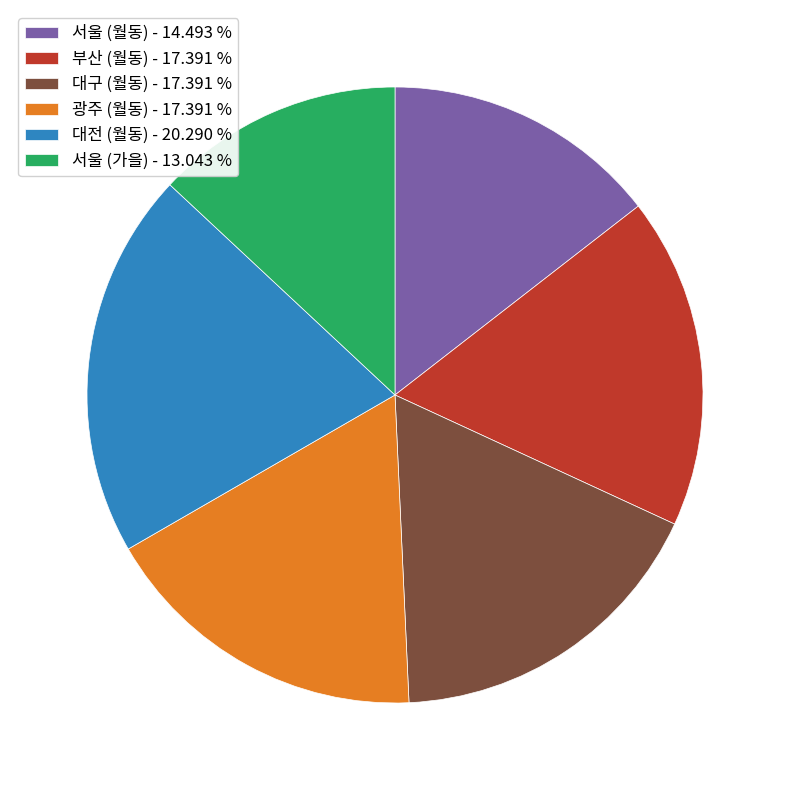

Does 서울 (월동) - 14.493 % account for over 50% of the chart?

No